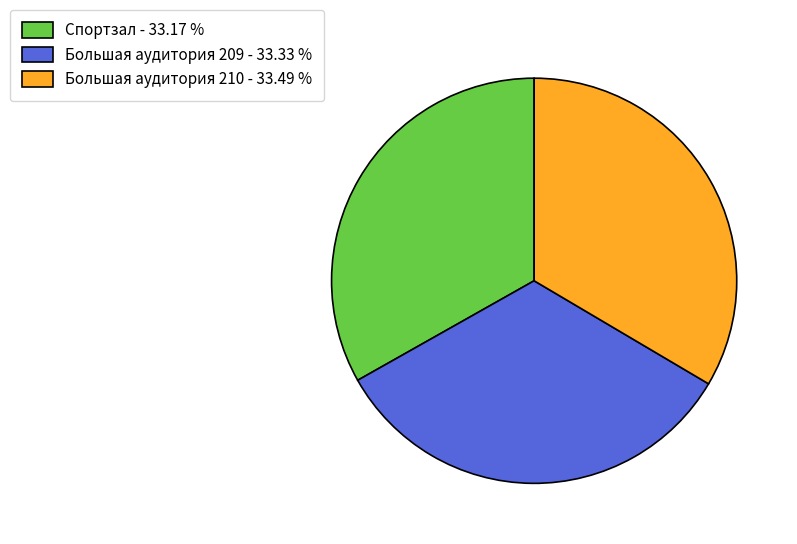

Is Спортзал - 33.17 % the majority of the pie?

No